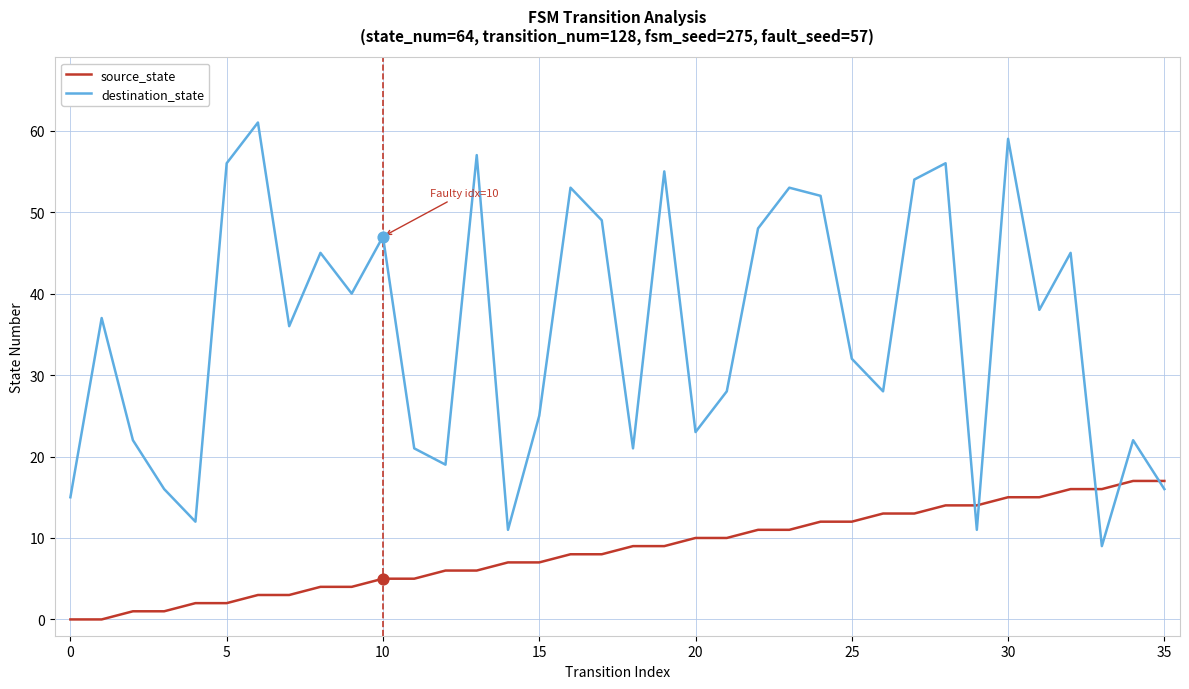

What is the difference between the maximum and minimum values in the destination_state series?

52